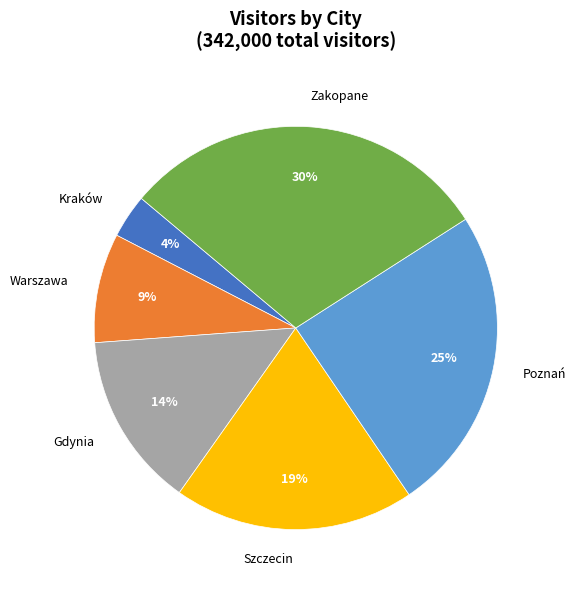

Do Zakopane and Poznań together represent more than half of the pie?

Yes